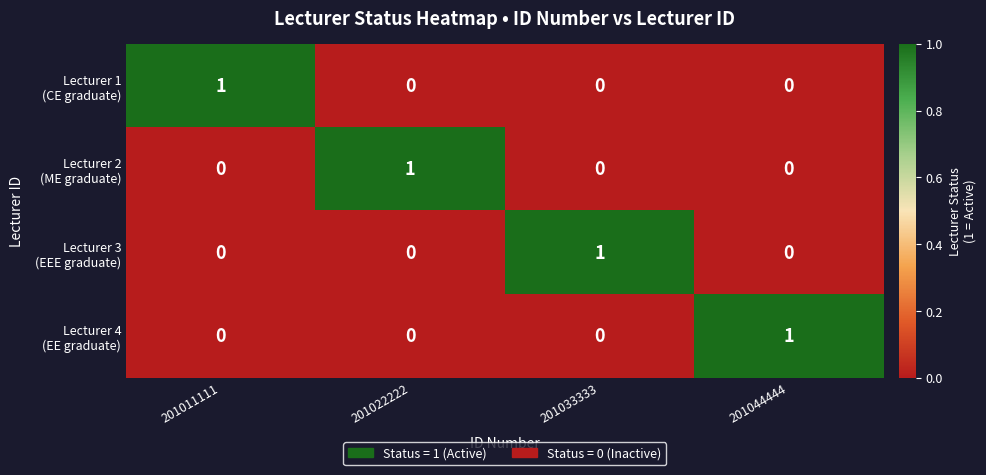

What is the total value across all series at 201044444?

1